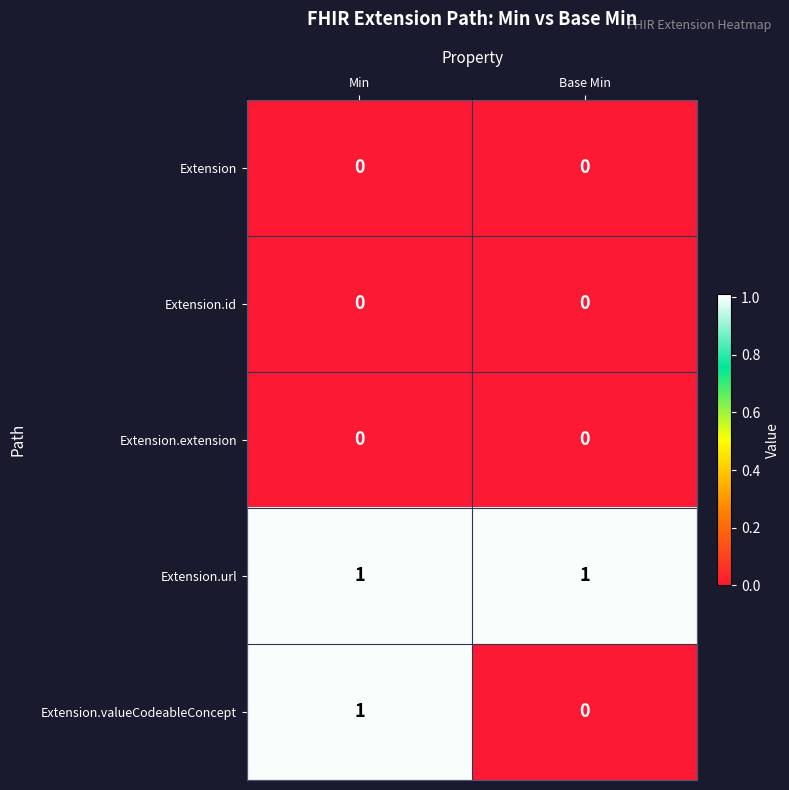

How many series are shown in this chart?

5